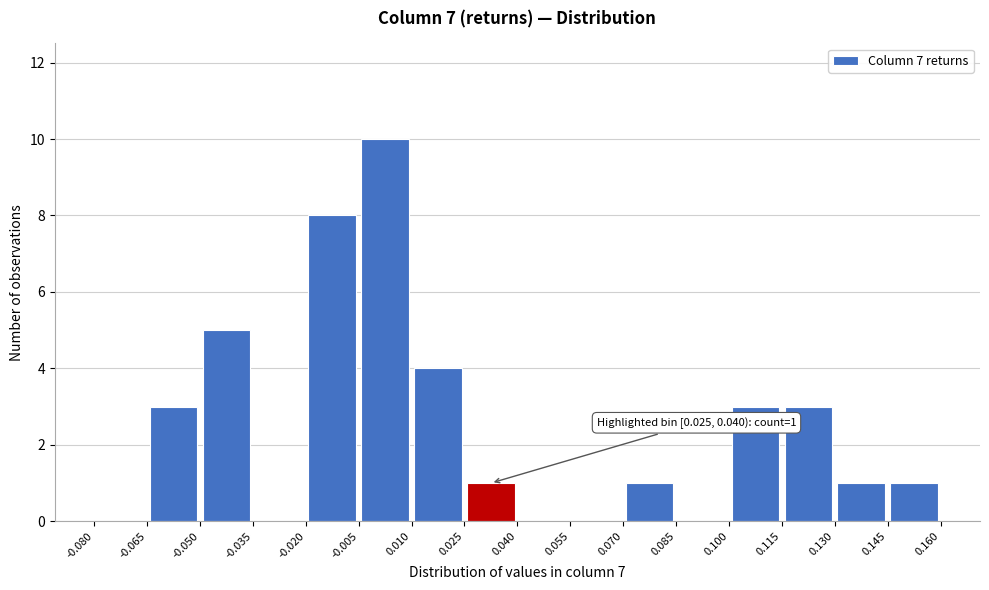

Which range on the x-axis has the tallest bar?

-0.005 to 0.010